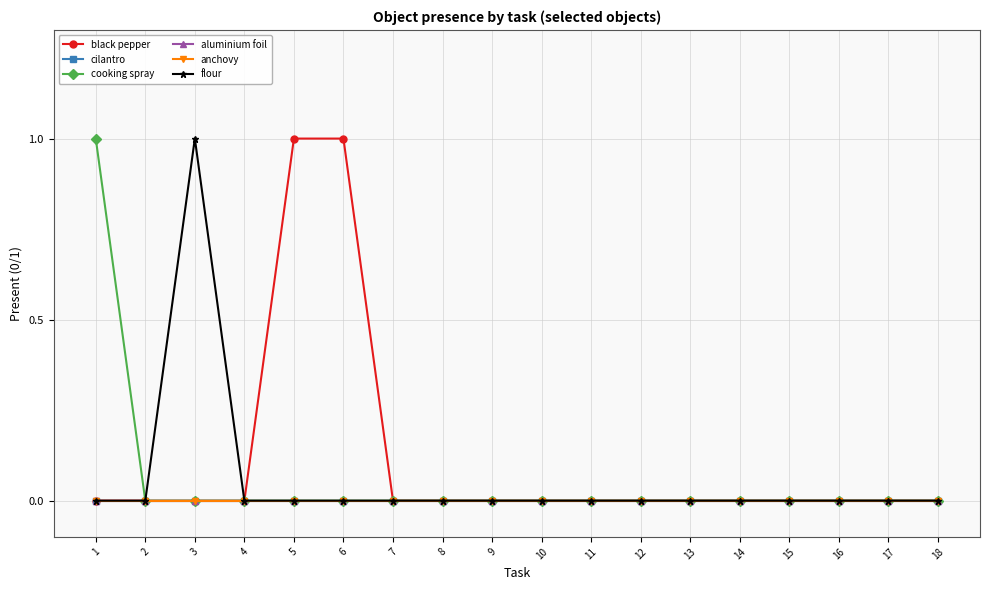

Rank the series at 8 from lowest to highest value.

black pepper, cilantro, cooking spray, aluminium foil, anchovy, flour